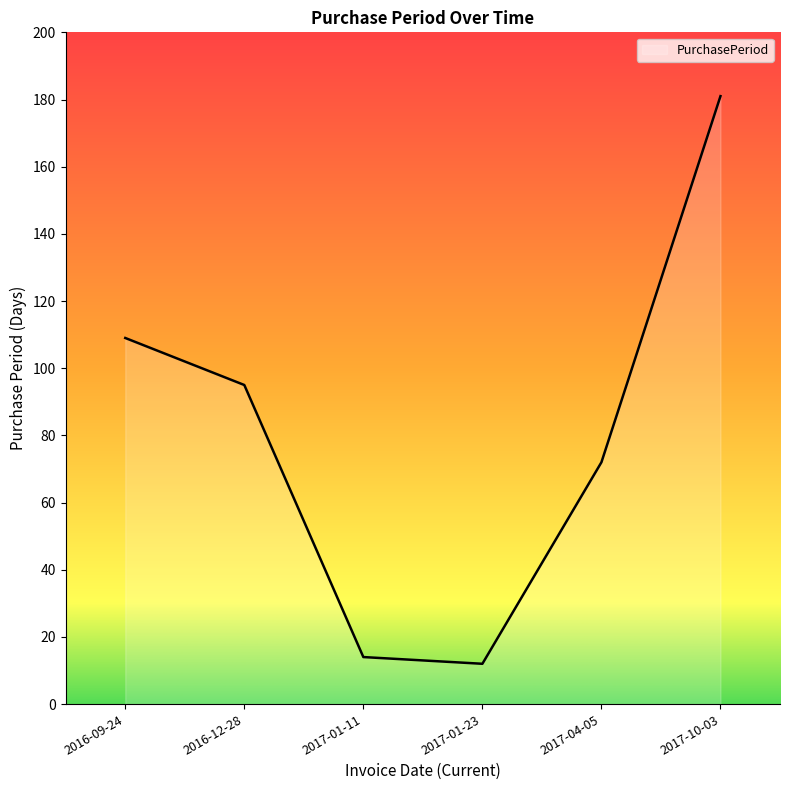

What is the change in value from 2016-12-28 to 2017-04-05?

-23